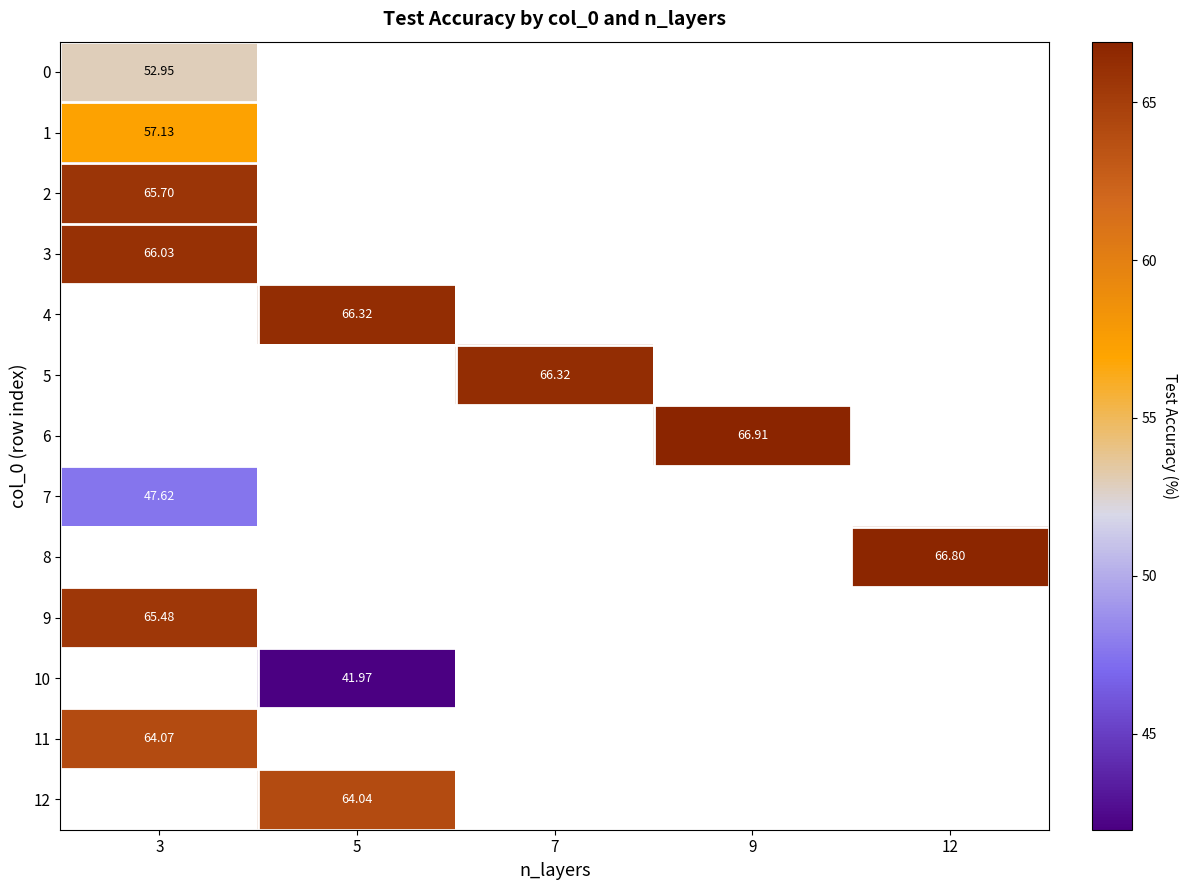

Where is 0 nearest to the value 52?

3